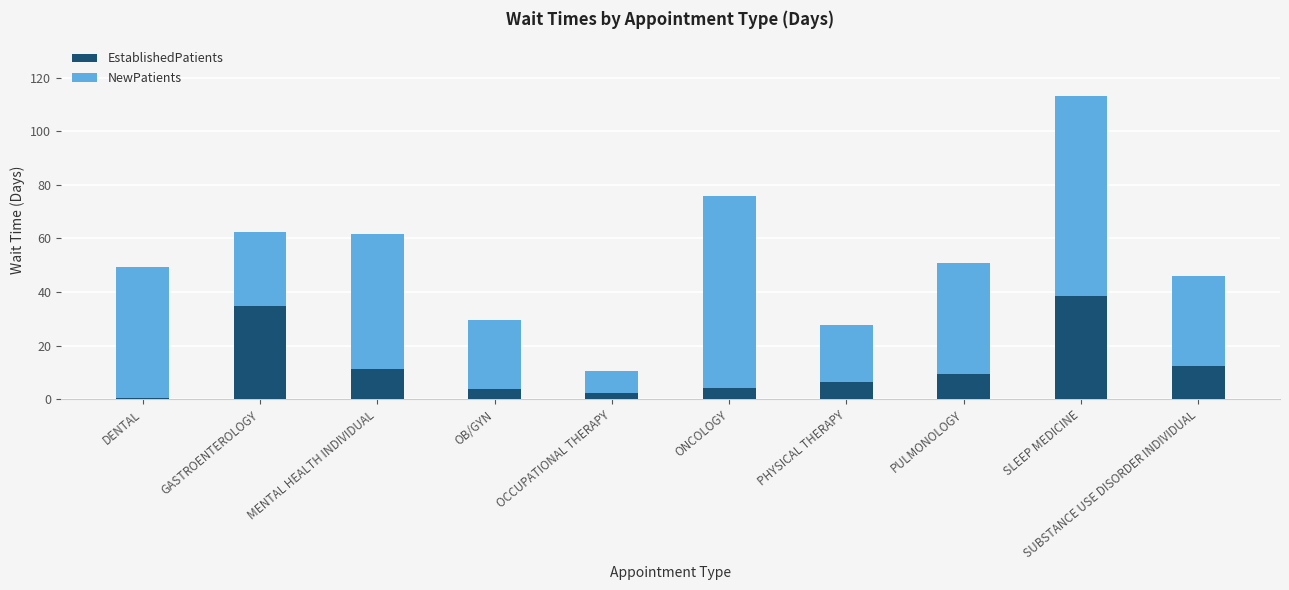

What is the highest value of the EstablishedPatients series?

38.4